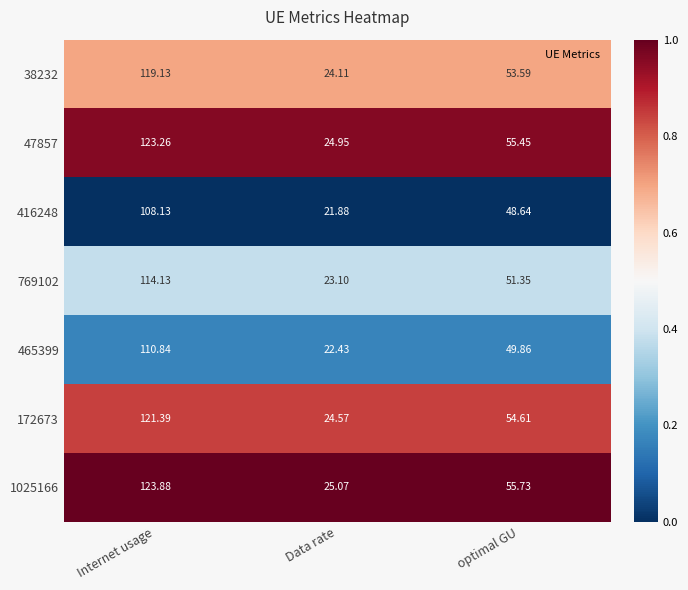

Rank the categories by 47857 value from lowest to highest.

Data rate, optimal GU, Internet usage